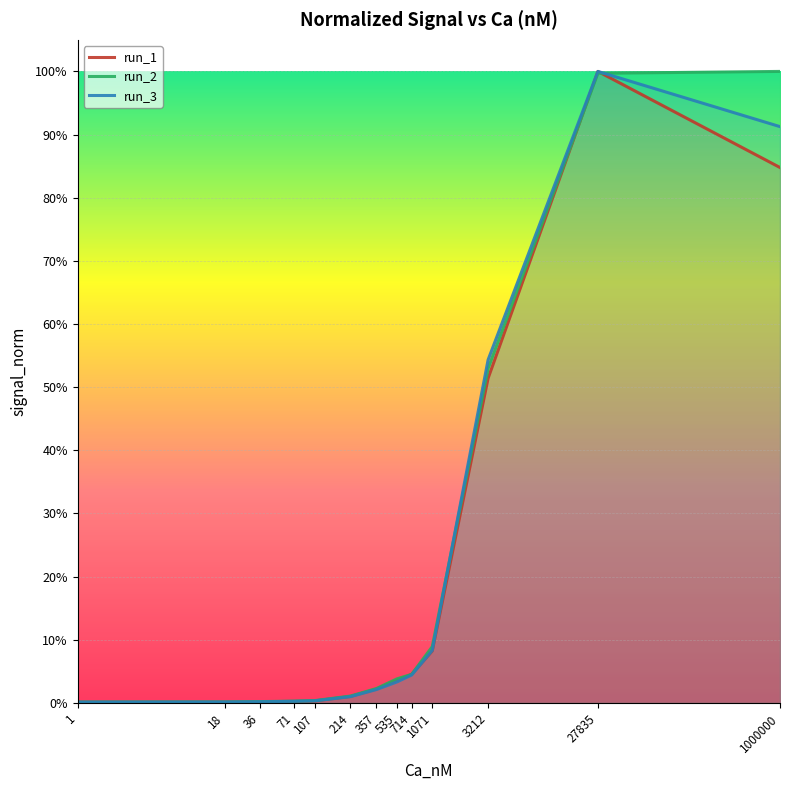

List the labels in order of run_3 value, smallest first.

1, 18, 36, 71, 107, 214, 357, 535, 714, 1071, 3212, 1000000, 27835